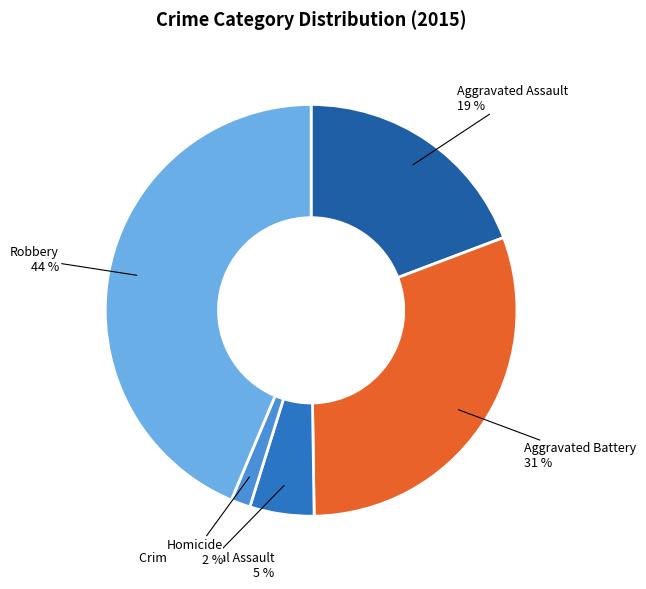

To the nearest percent, what is the difference between the largest and smallest slice percentages?

42%